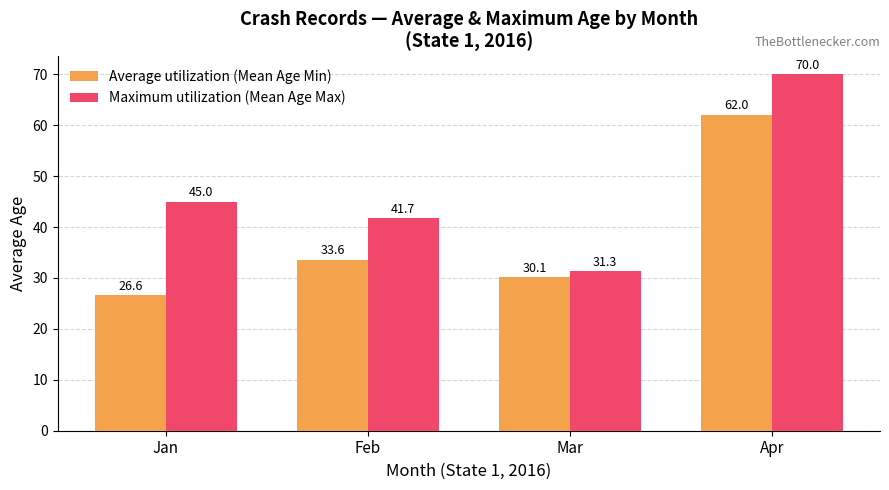

Count the number of categories in the chart.

4